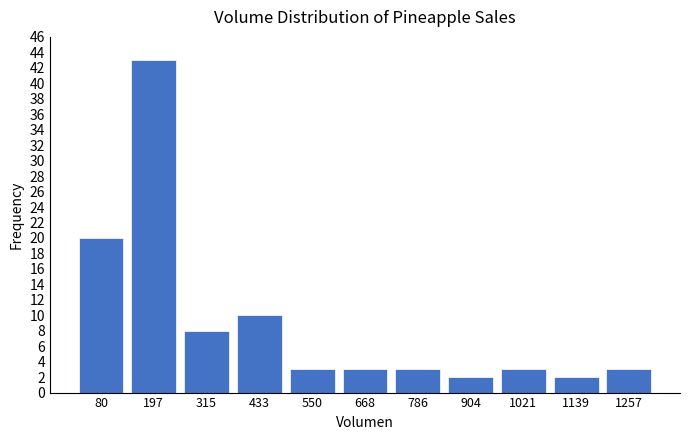

Reading left to right, transcribe all the data shown in this chart.

20	43	8	10	3	3	3	2	3	2	3